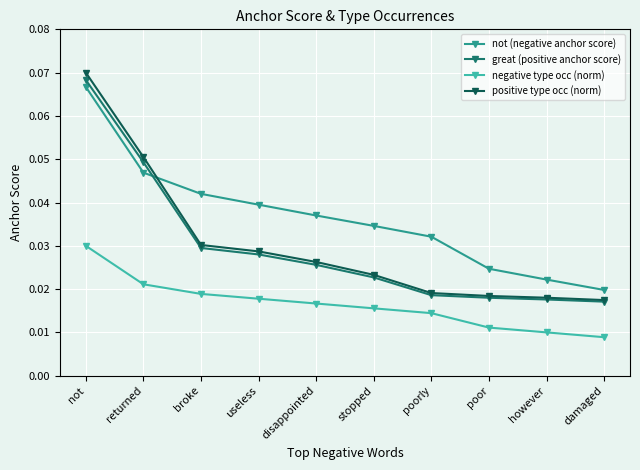

Does the chart display data point markers on the line(s)?

Yes